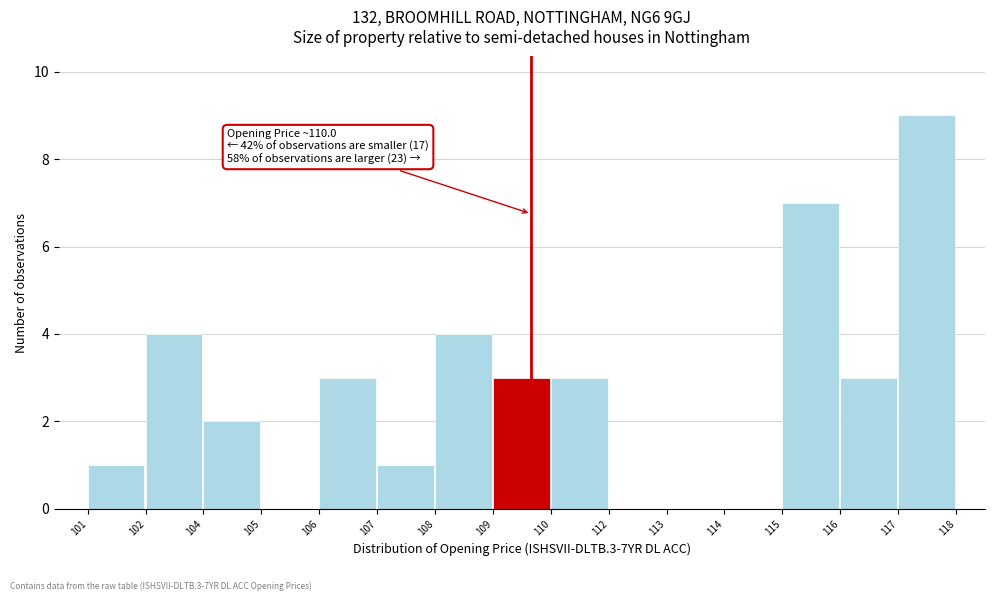

Reading left to right, transcribe all the data shown in this chart.

101=1	102=4	104=2	105=0	106=3	107=1	108=4	109=3	110=3	112=0	113=0	114=0	115=7	116=3	117=9